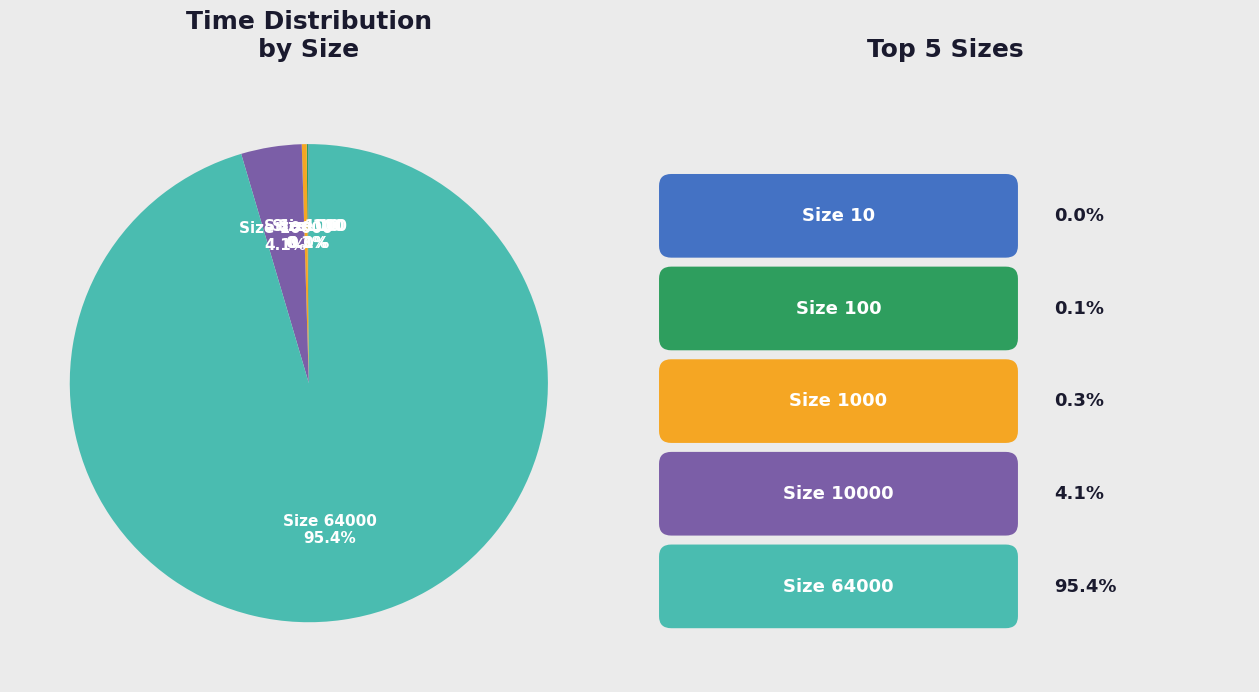

Which slice represents more than half of the pie?

Size 64000